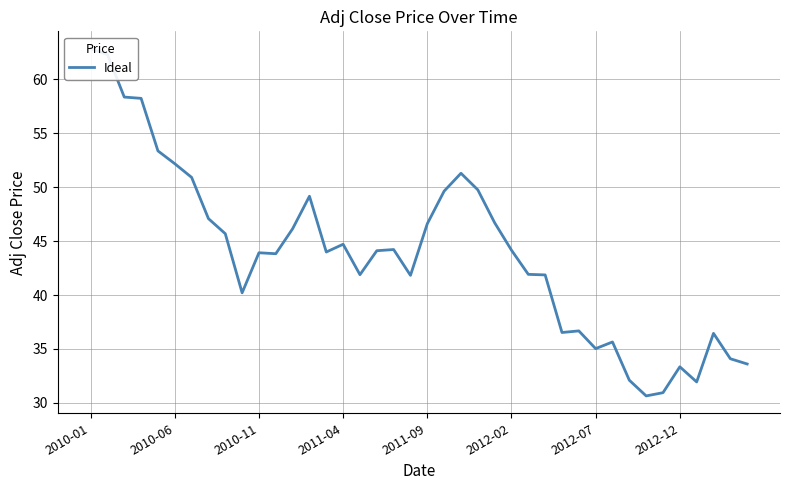

What is the sum of all values?

1753.9